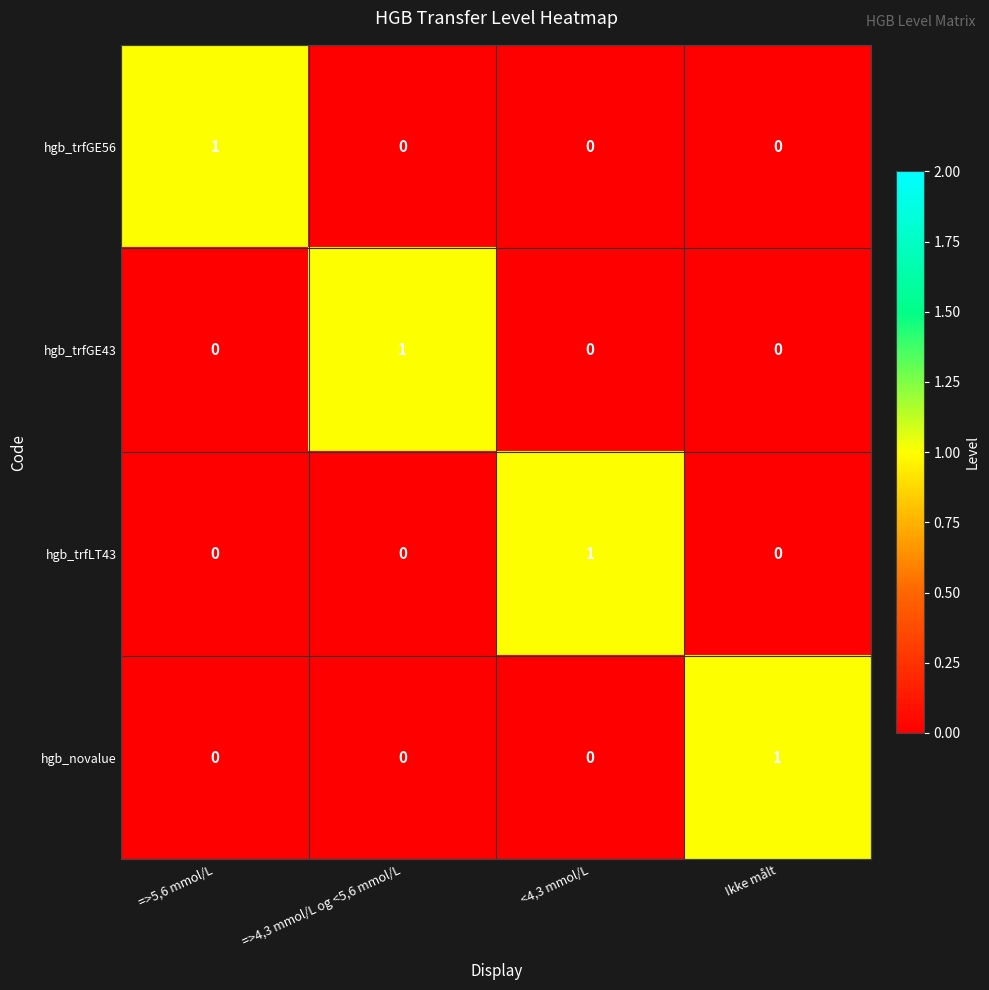

The hgb_trfGE43 series shows 1 at =>4,3 mmol/L og <5,6 mmol/L. True or false?

True